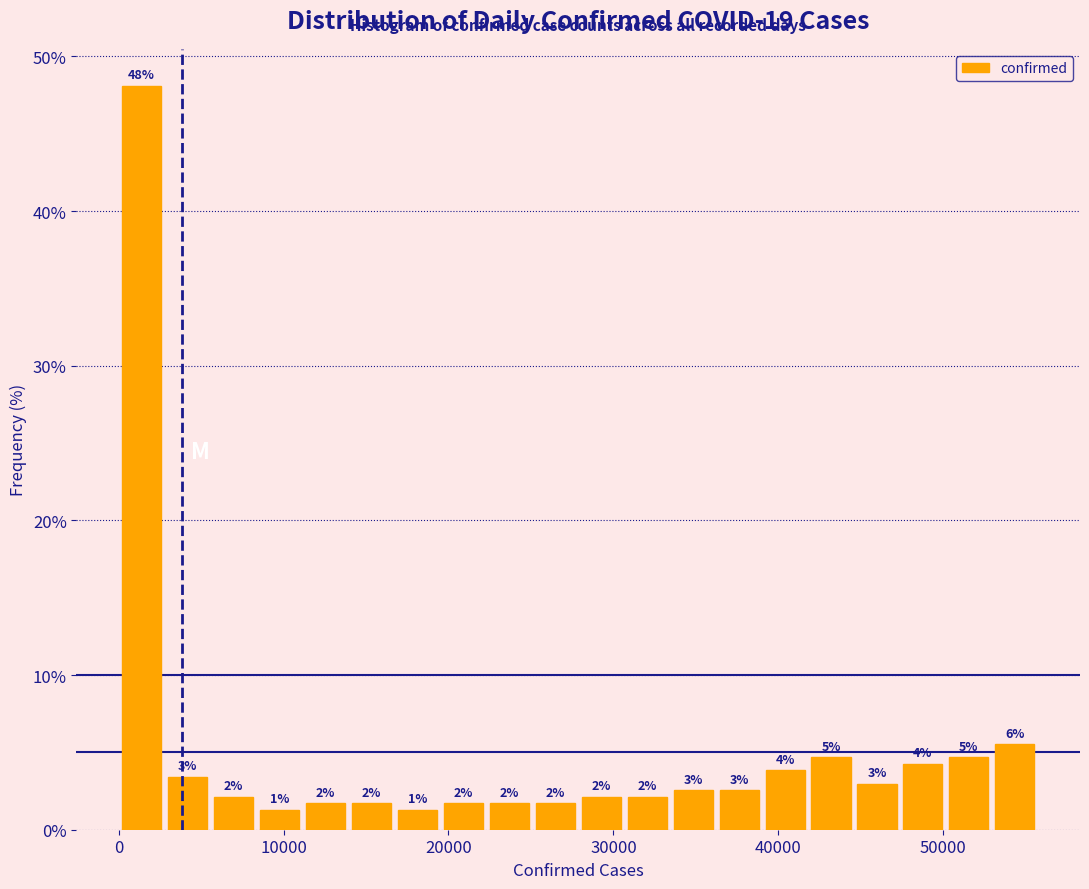

Around what value on the x-axis is the tallest bar? Give the approximate position of its centre, as read against the axis.

1000